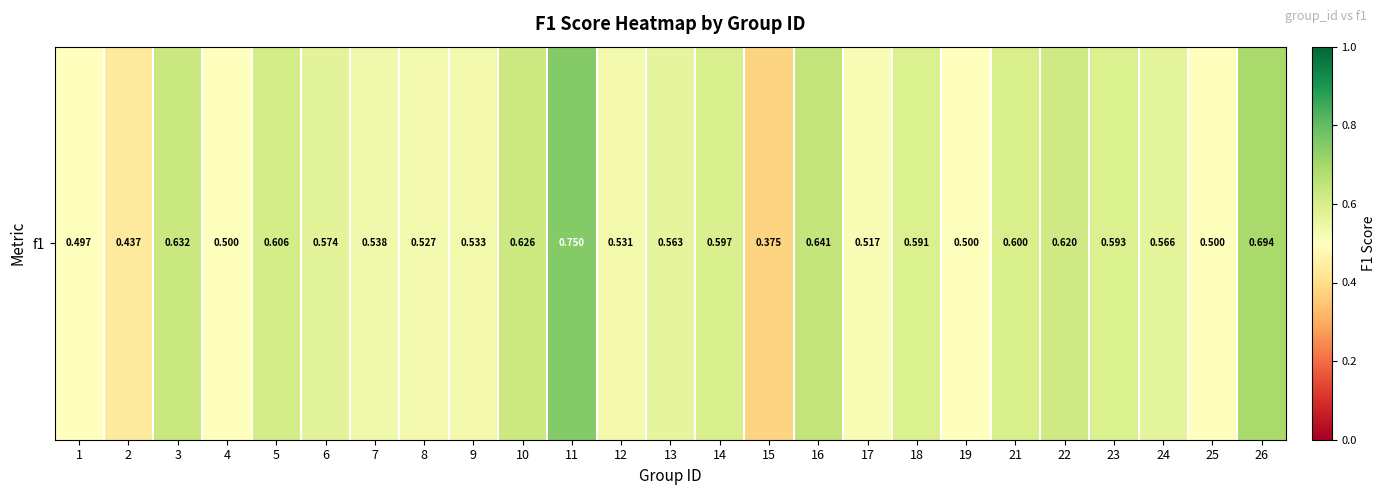

At which label is the value closest to 0?

15